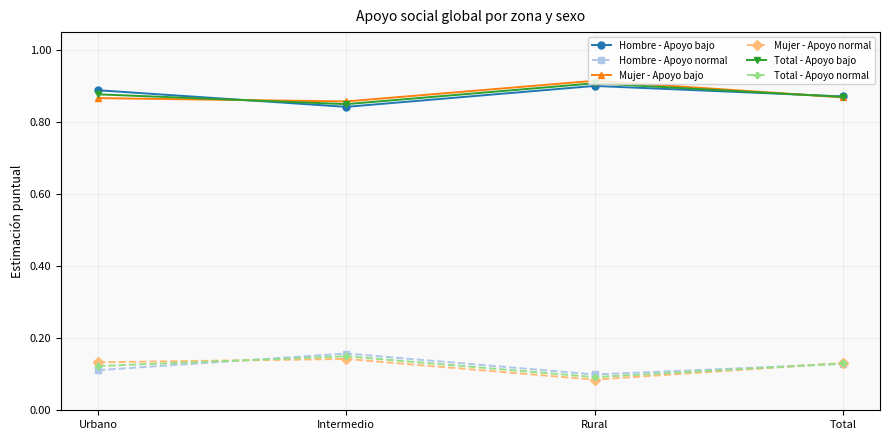

What are all the series names shown in the legend?

Hombre - Apoyo bajo, Hombre - Apoyo normal, Mujer - Apoyo bajo, Mujer - Apoyo normal, Total - Apoyo bajo, Total - Apoyo normal